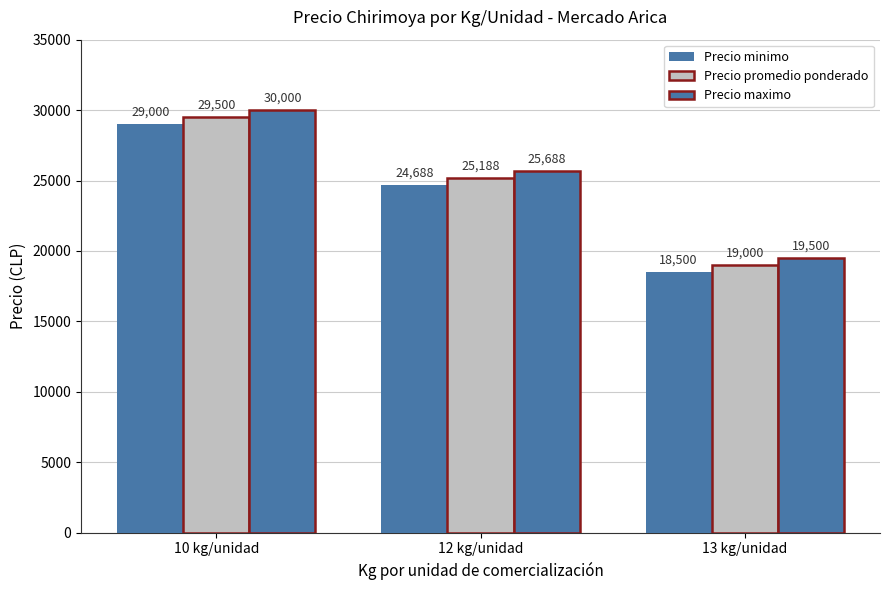

How many bars are there in each group?

3